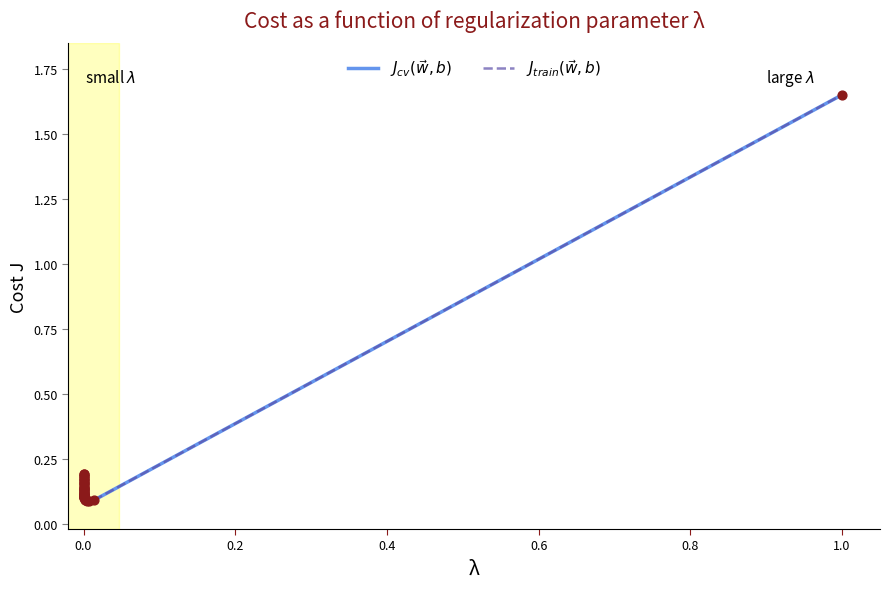

Which series has the largest total across all categories?

$J_{cv}(\vec{w}, b)$